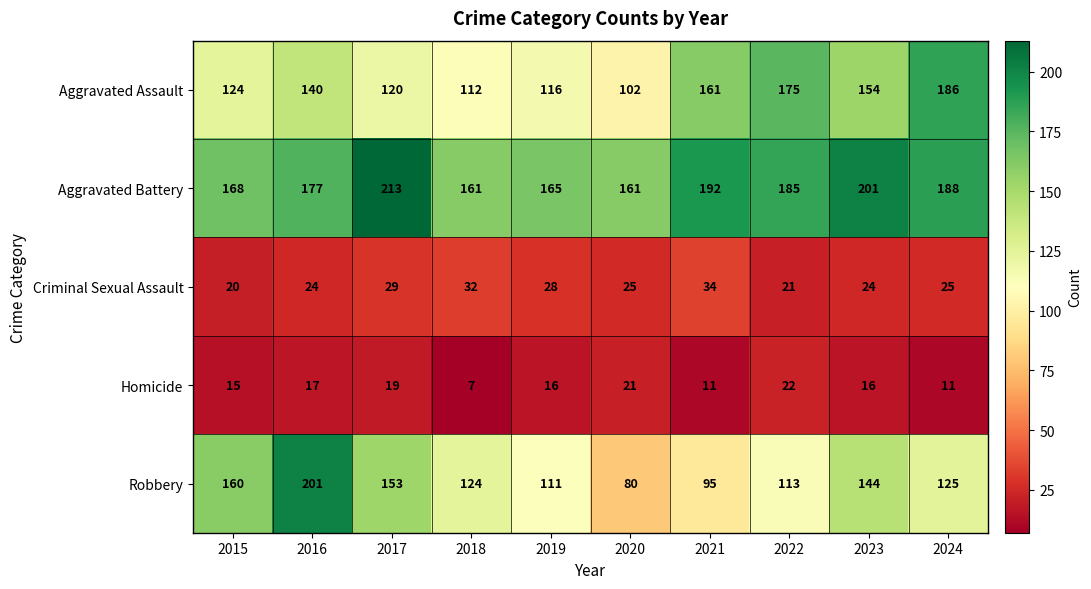

What is the difference between the second highest and second lowest values in the Criminal Sexual Assault series?

11